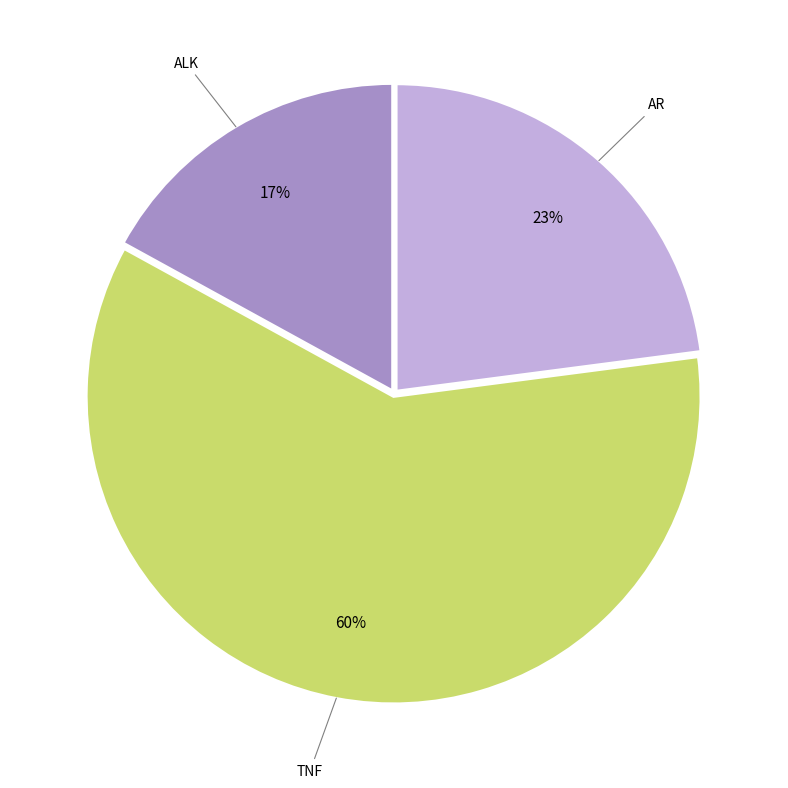

To the nearest percent, what is the average slice percentage?

33%